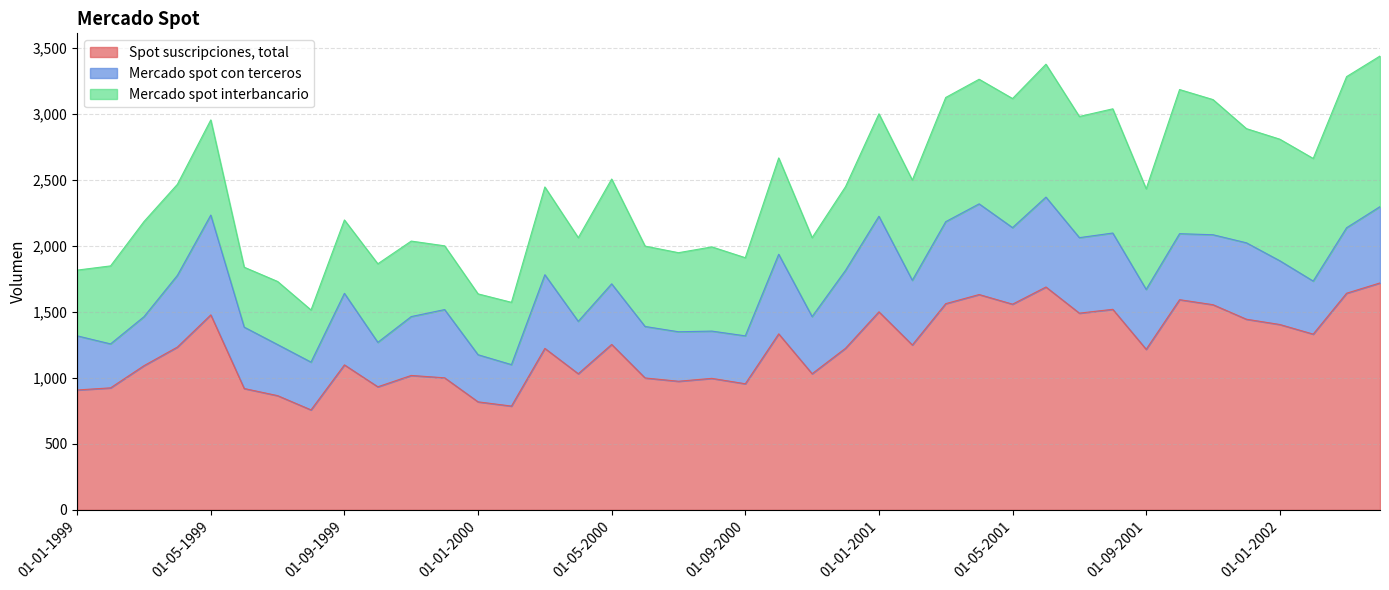

What is the label of the 36th point from the right?

01-05-1999